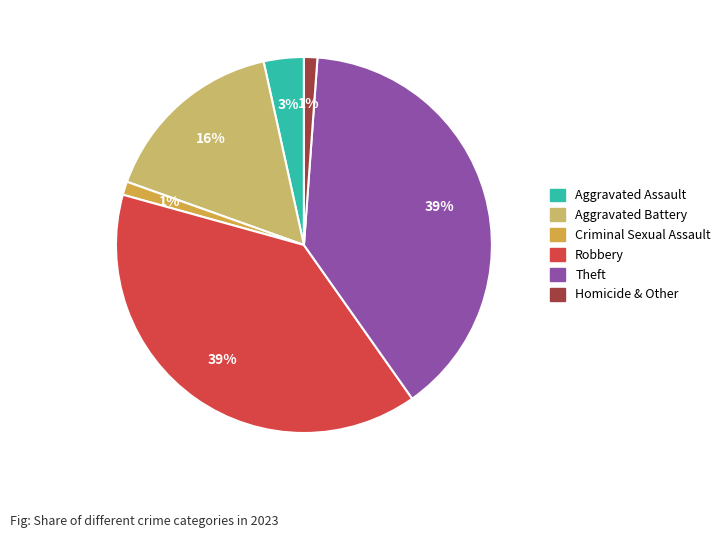

Does Theft represent more than half of the total?

No